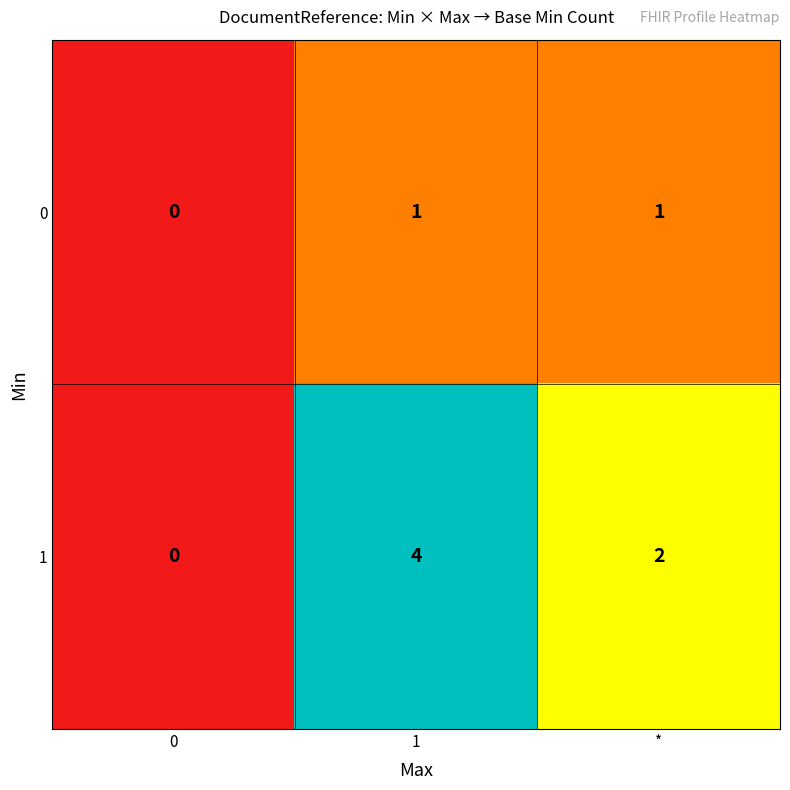

Rank the series by their average value, from highest to lowest.

1, 0